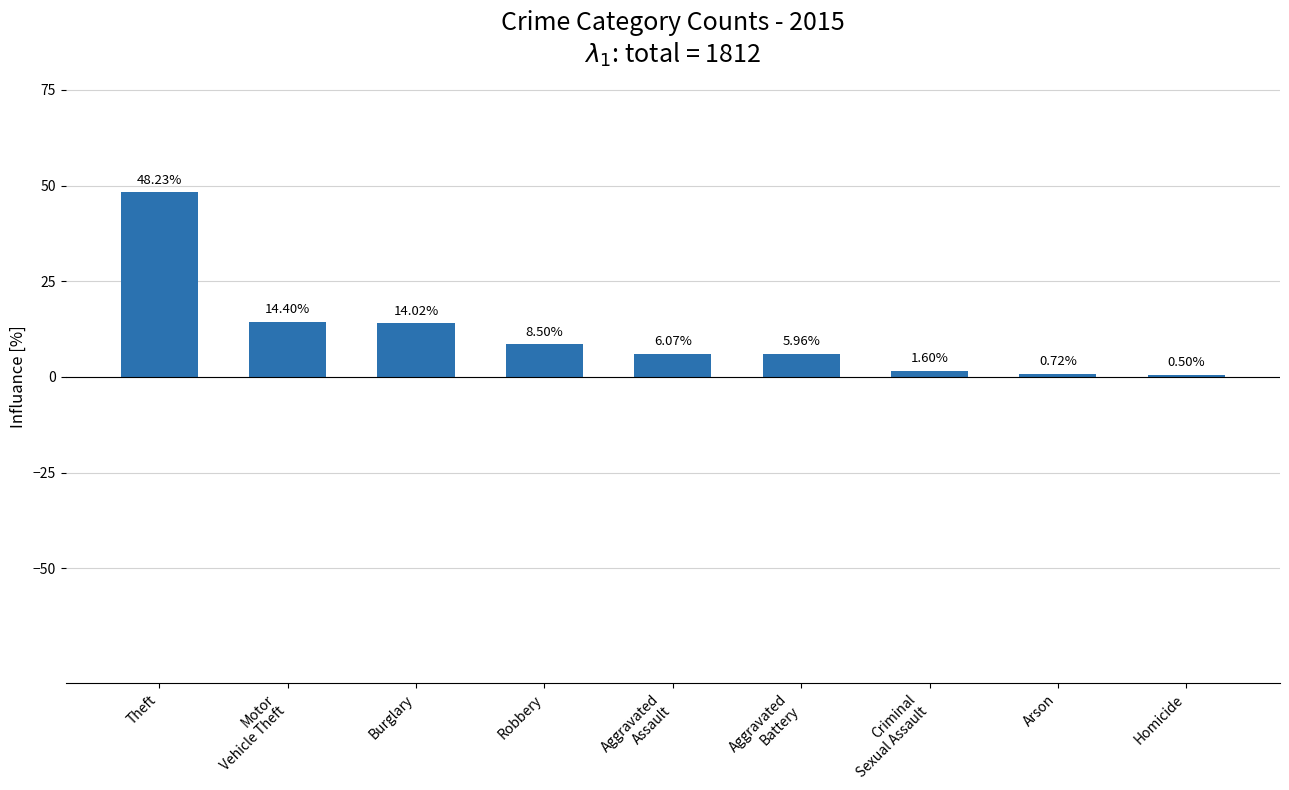

At which category does the chart reach its minimum across all series?

Homicide